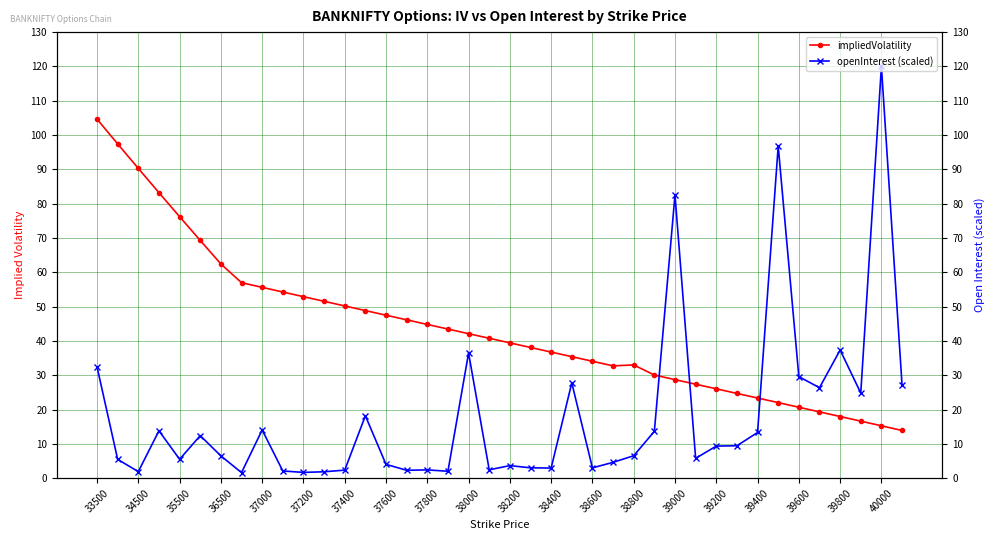

Which has a higher value, 34500 or 39600?

34500